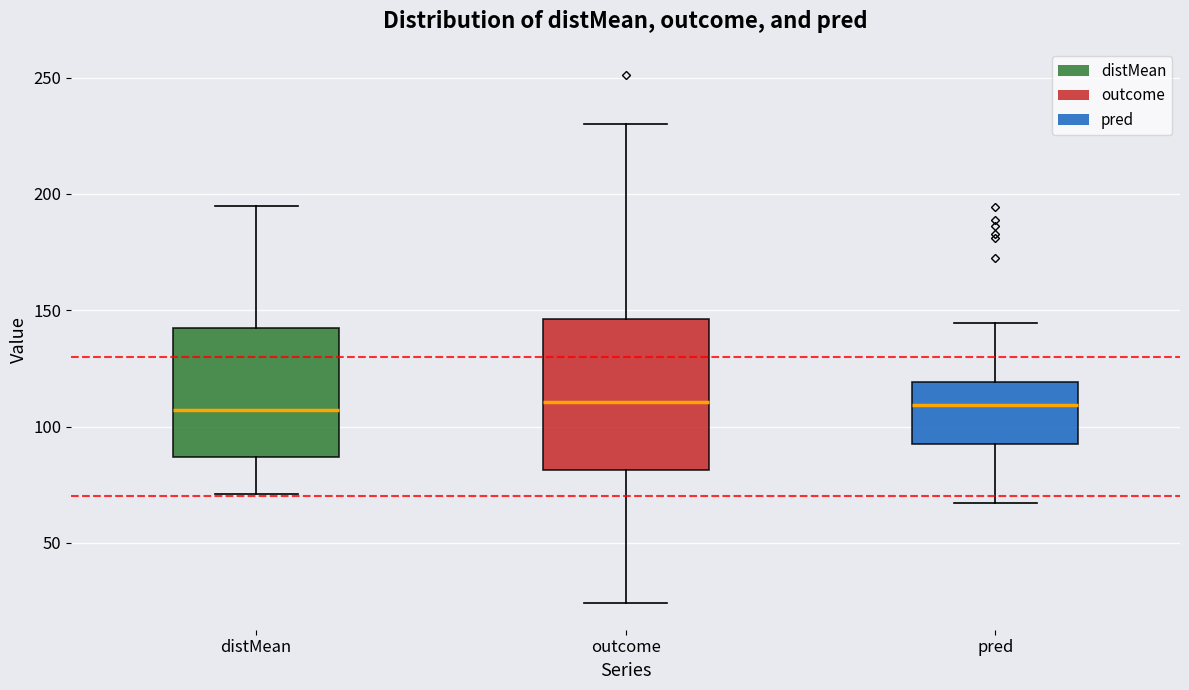

Comparing the boxes themselves (not the whiskers), which one is the tallest?

outcome